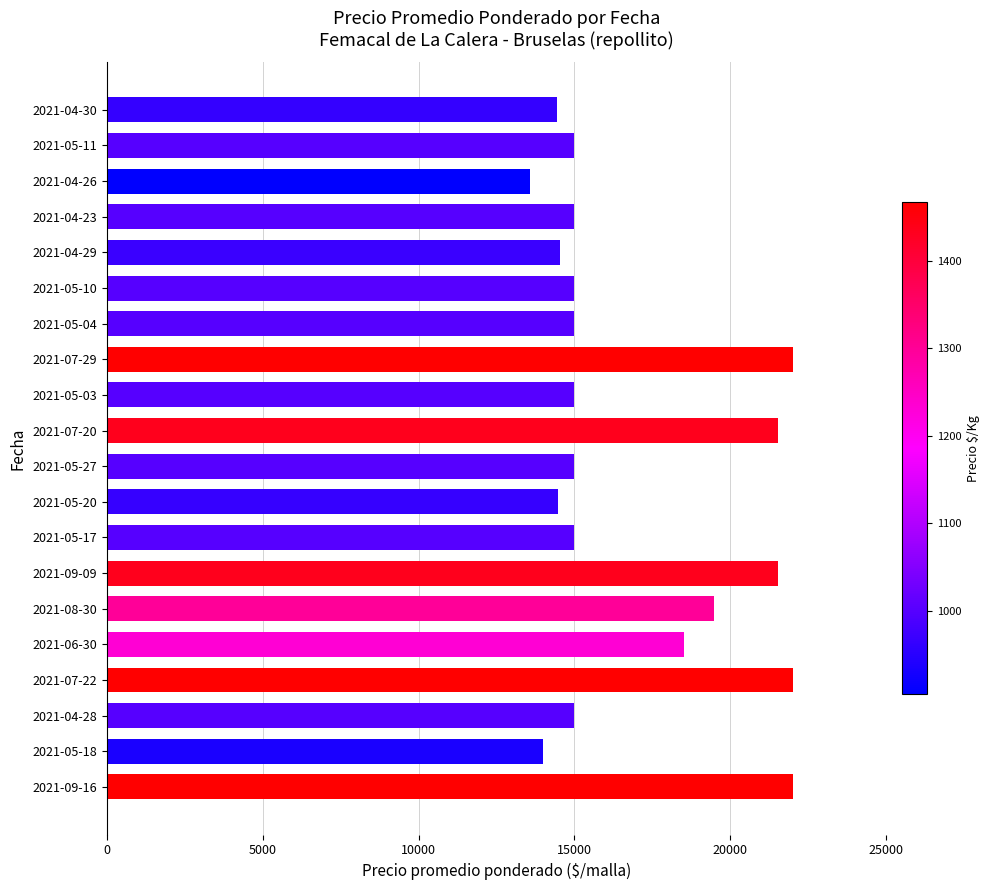

Is it true that the value at 2021-05-11 is 15000?

True